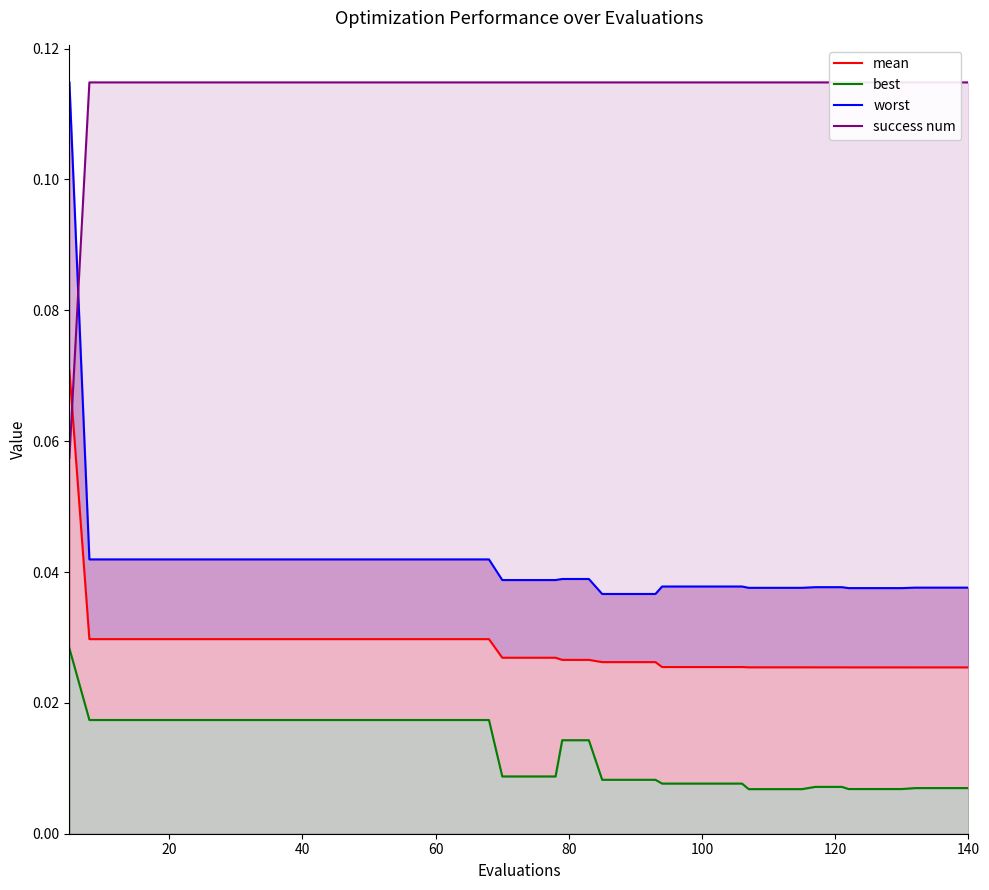

The value of success num at 23 is 0.0. True or false?

False